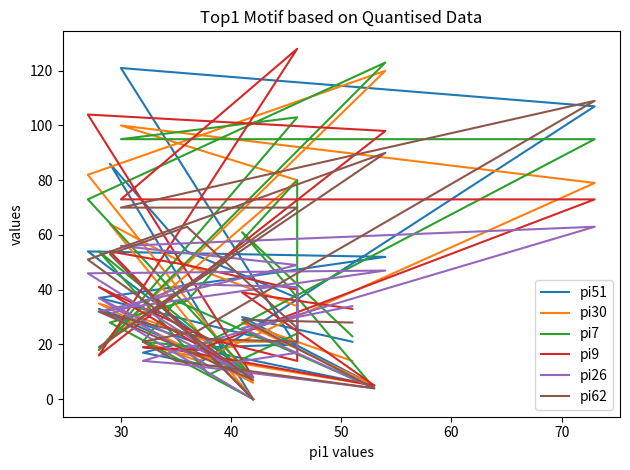

What is the difference between the pi62 values at 60 and 70?

1